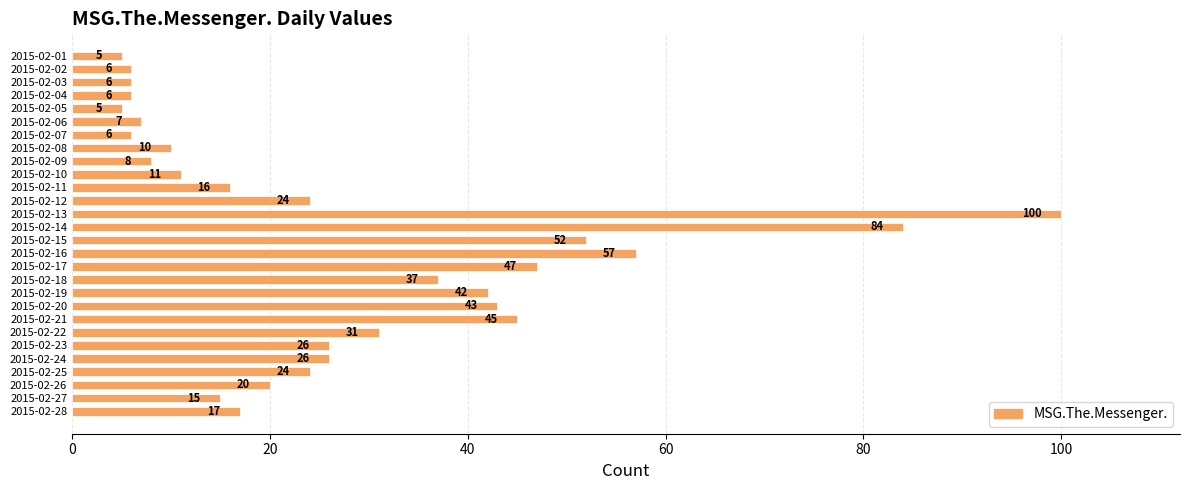

The value at 2015-02-06 is 7. True or false?

True